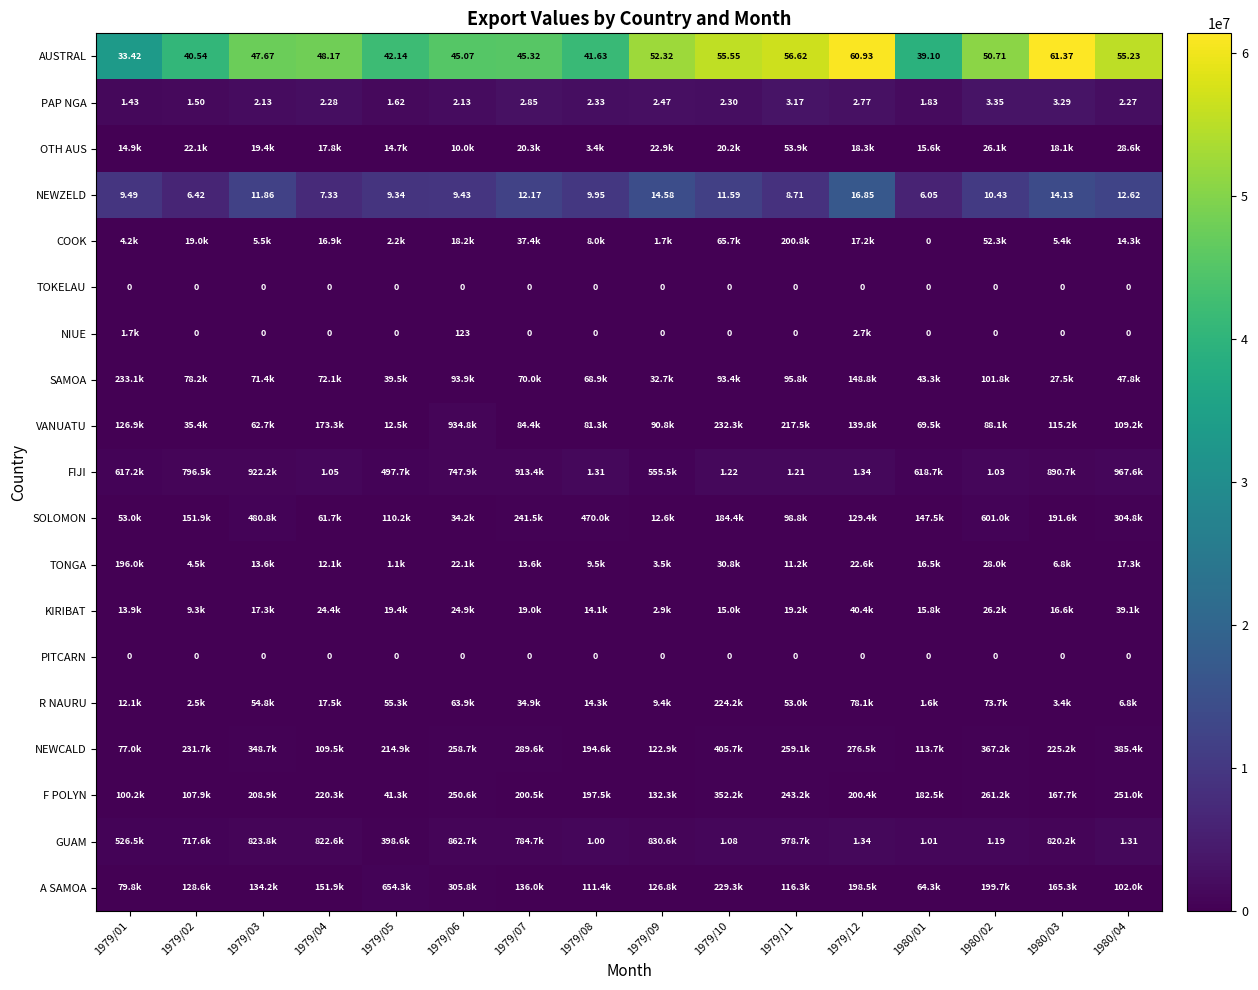

At which label does NEWCALD reach its minimum?

1979/01